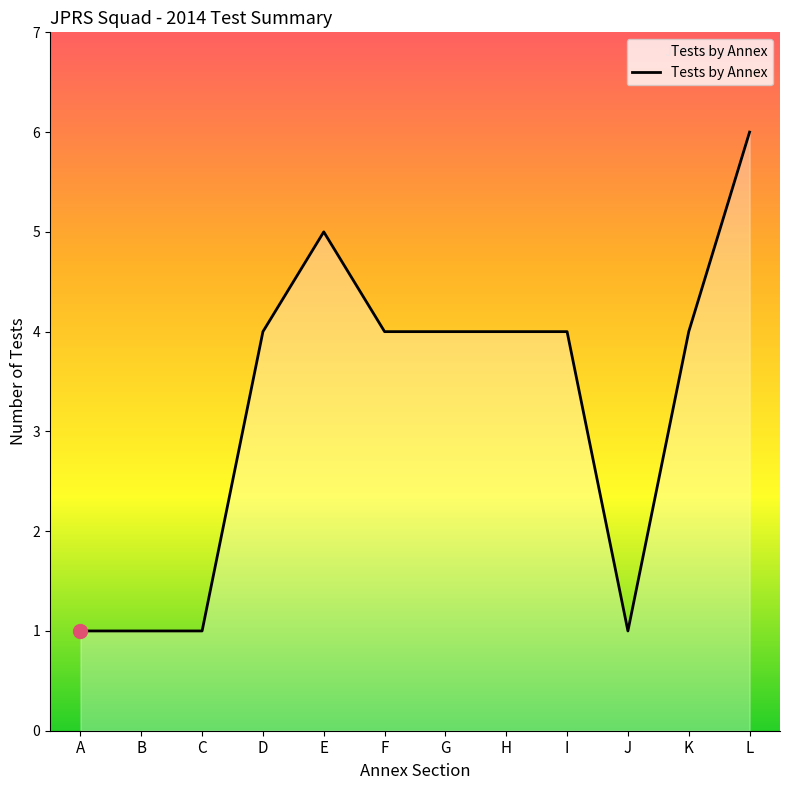

What is the change in value from J to L?

+5